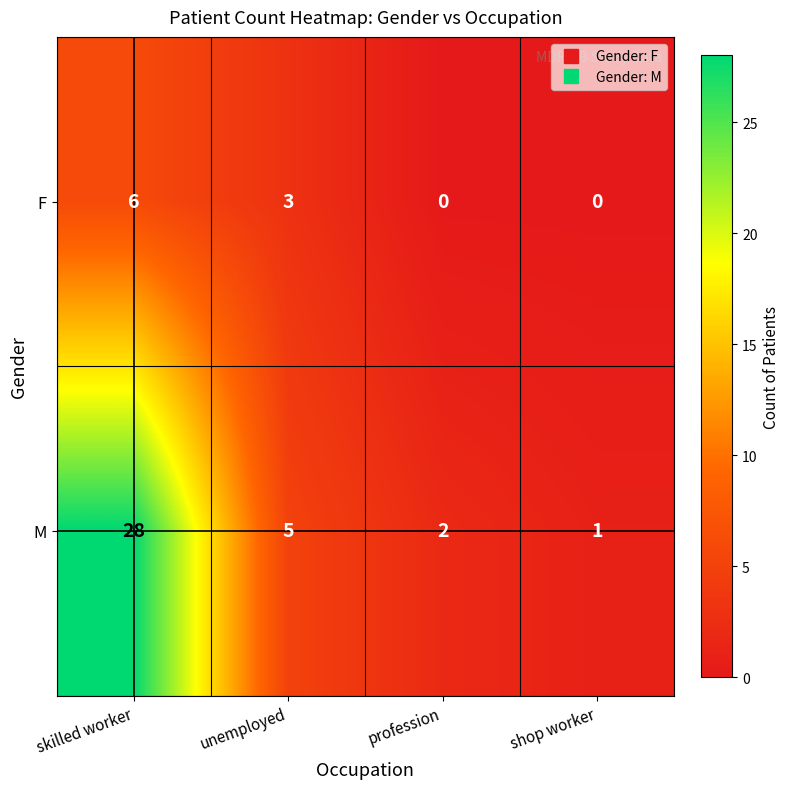

What is the total value across all series at unemployed?

8